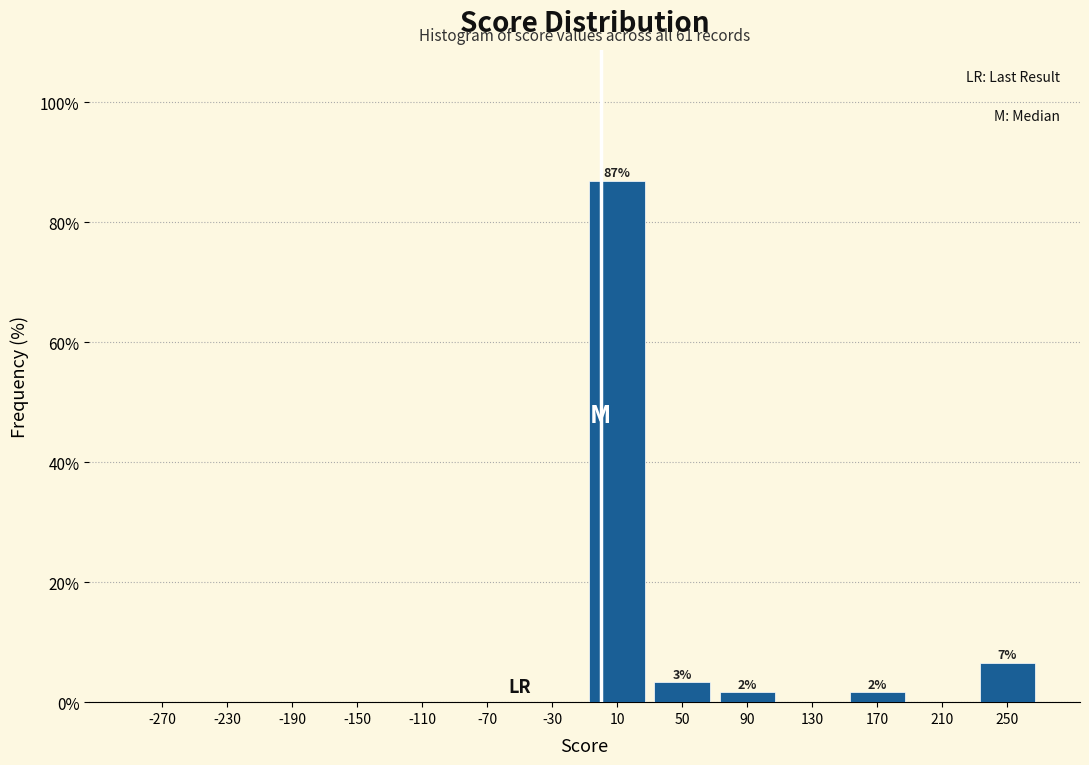

Which range on the x-axis has the tallest bar?

-10 to 30